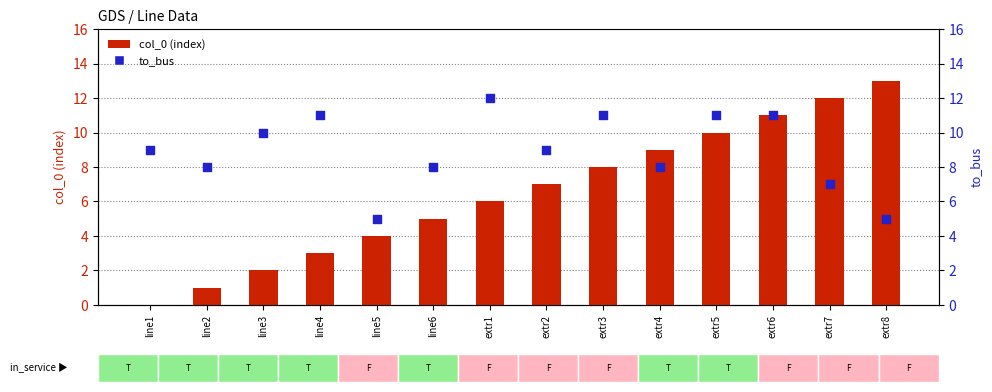

Which series has the largest Y range (max minus min)?

col_0 (index)